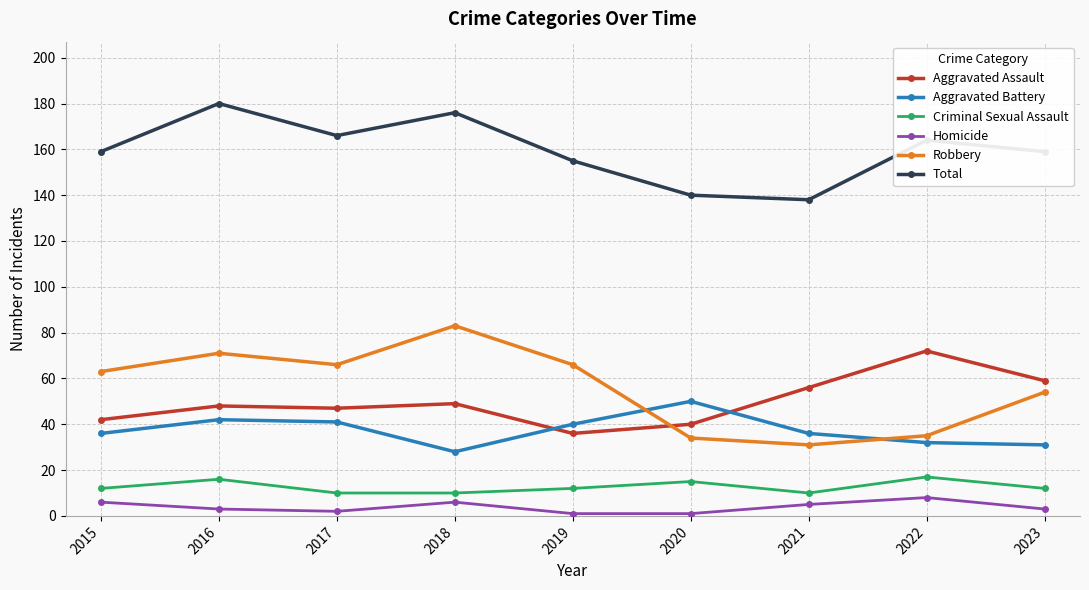

Which series has the largest total across all categories?

Total